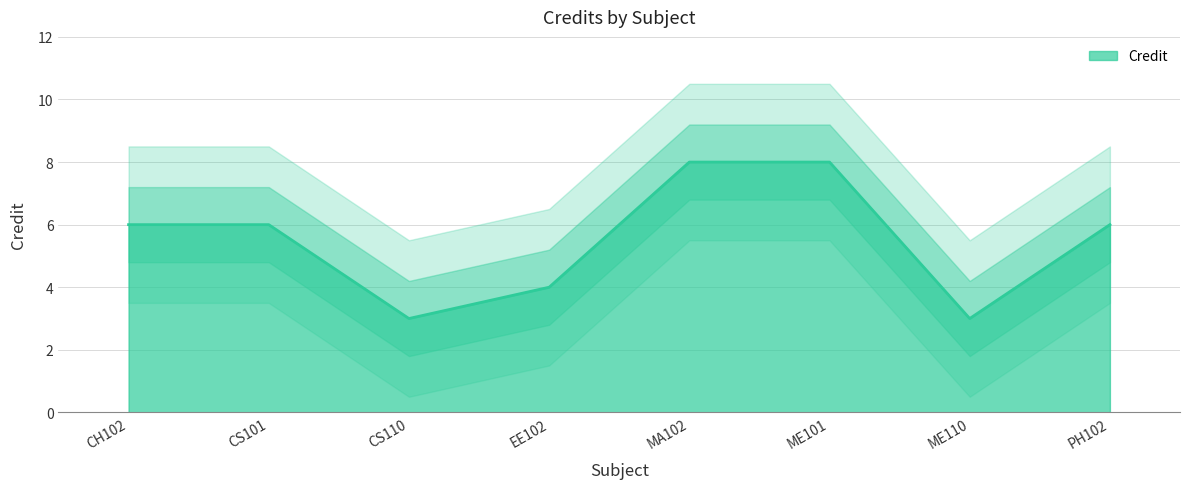

What is the approximate value at CS101?

6